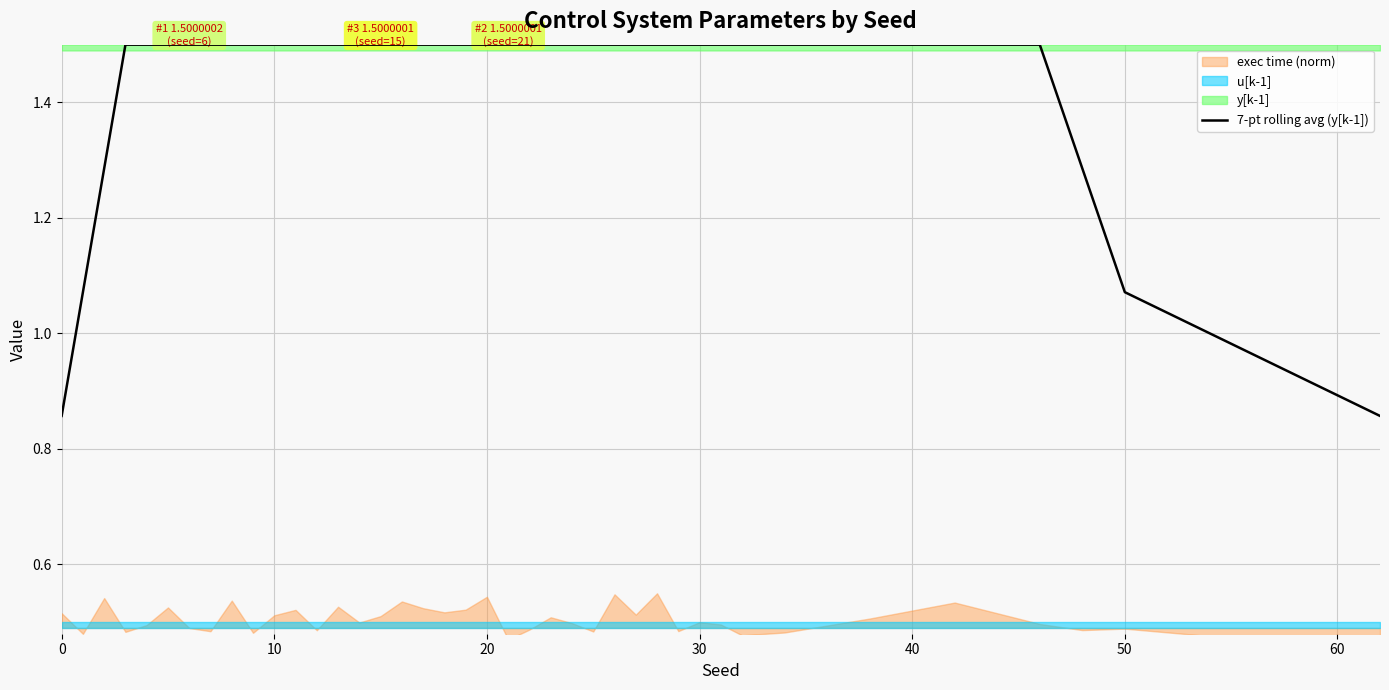

The chart shows a value of 0.6 at 40. True or false?

False